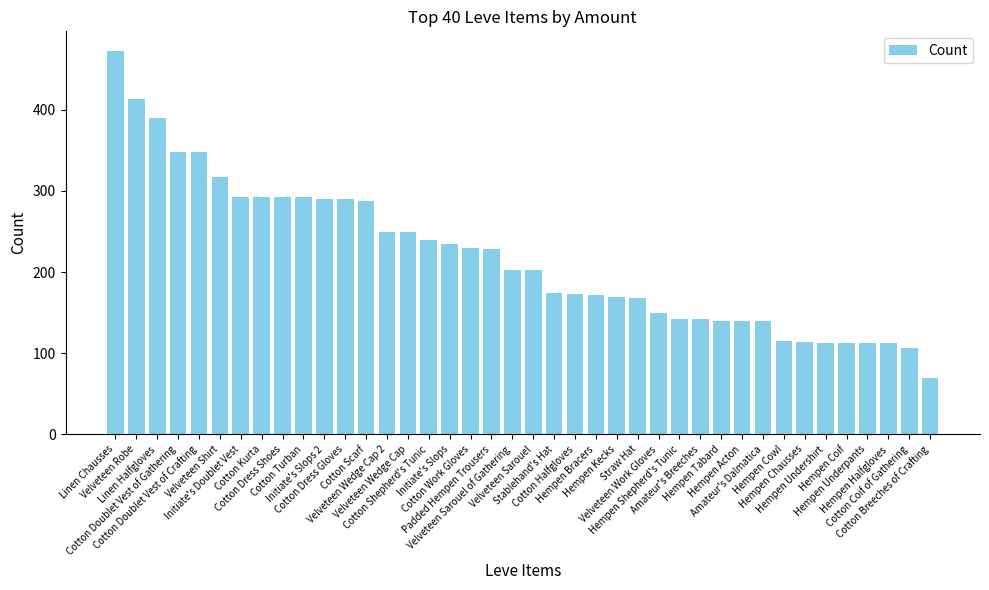

What is the average value?

218